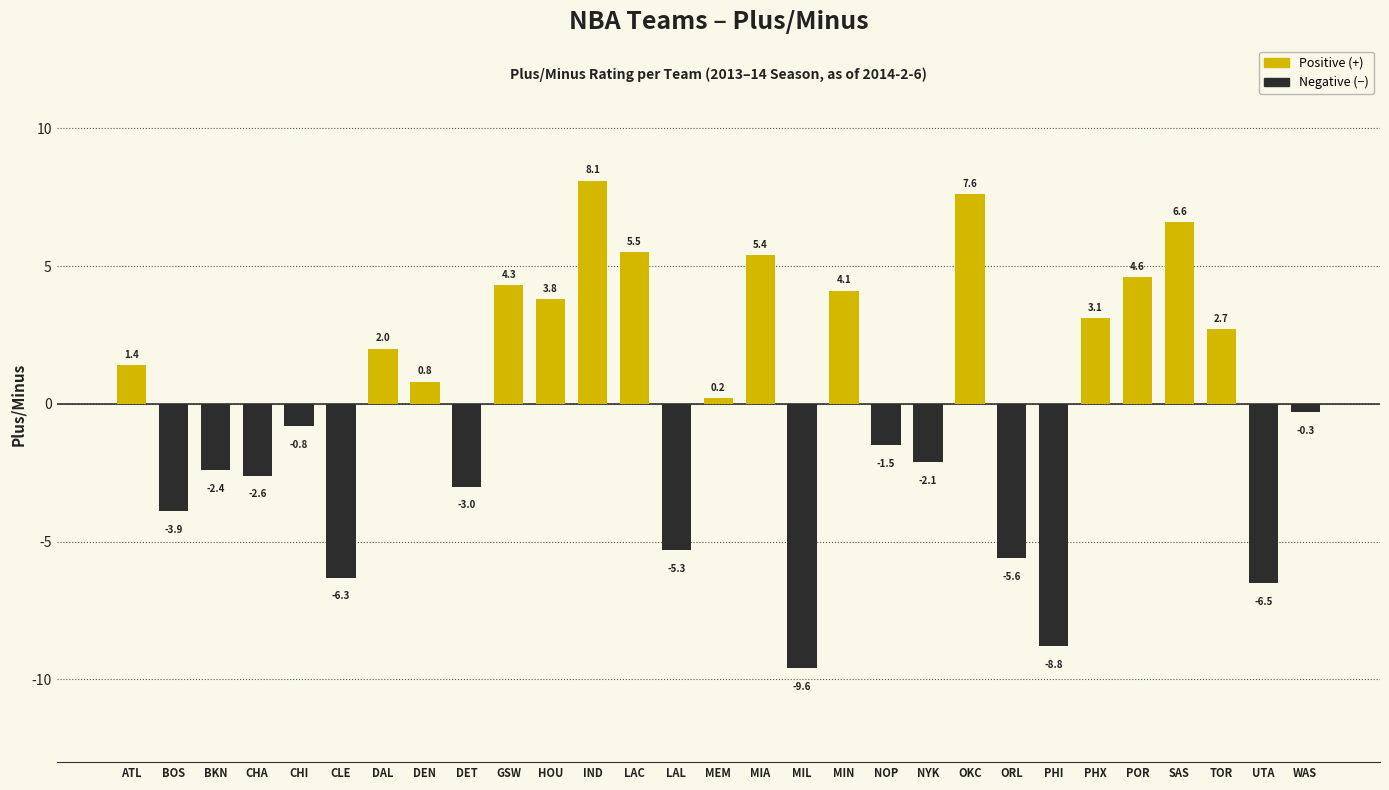

What is the value of the 2nd bar from the left?

-3.9